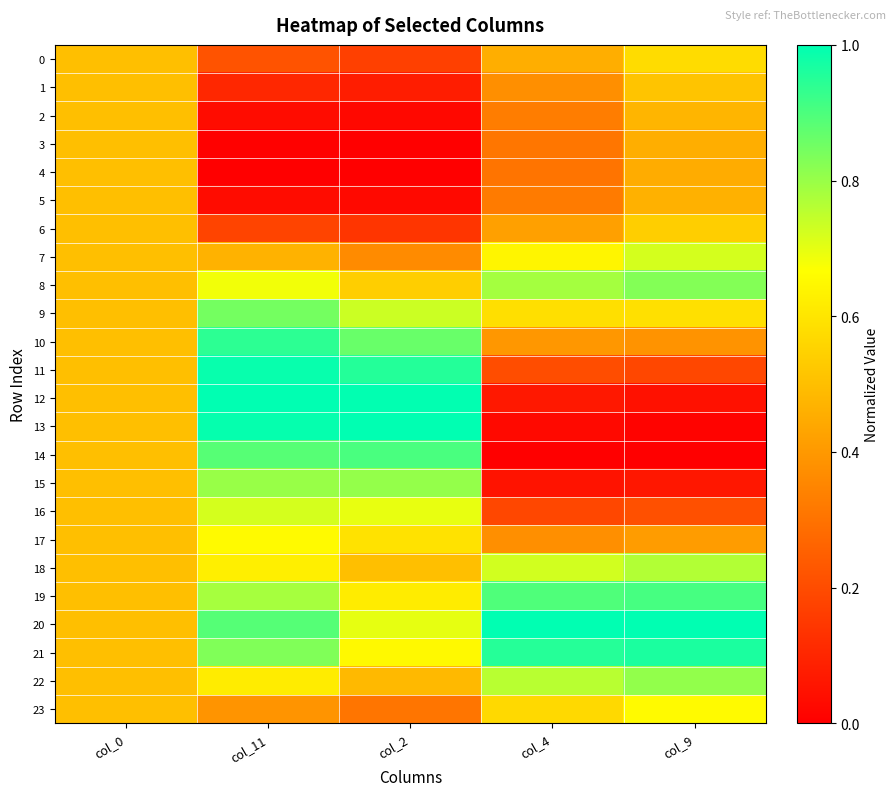

At how many categories does at least one series exceed 0?

5